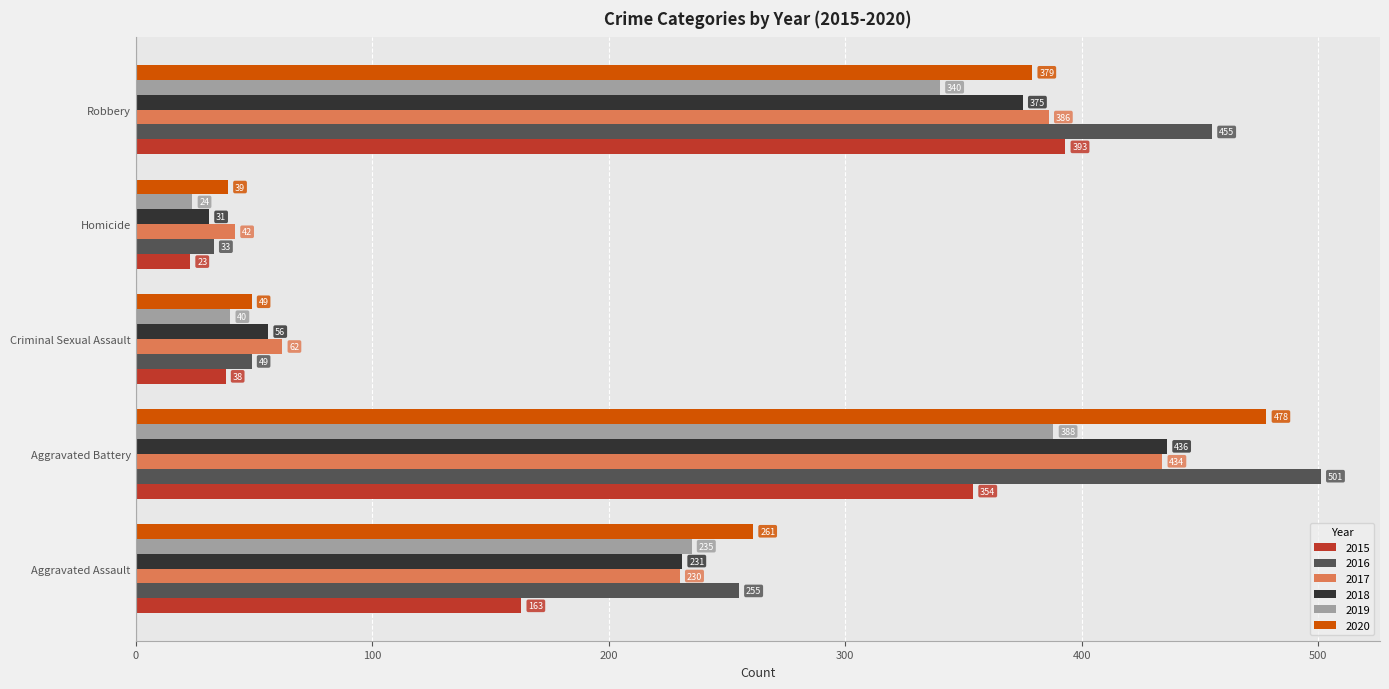

What is the difference between the highest and lowest values at Robbery?

115